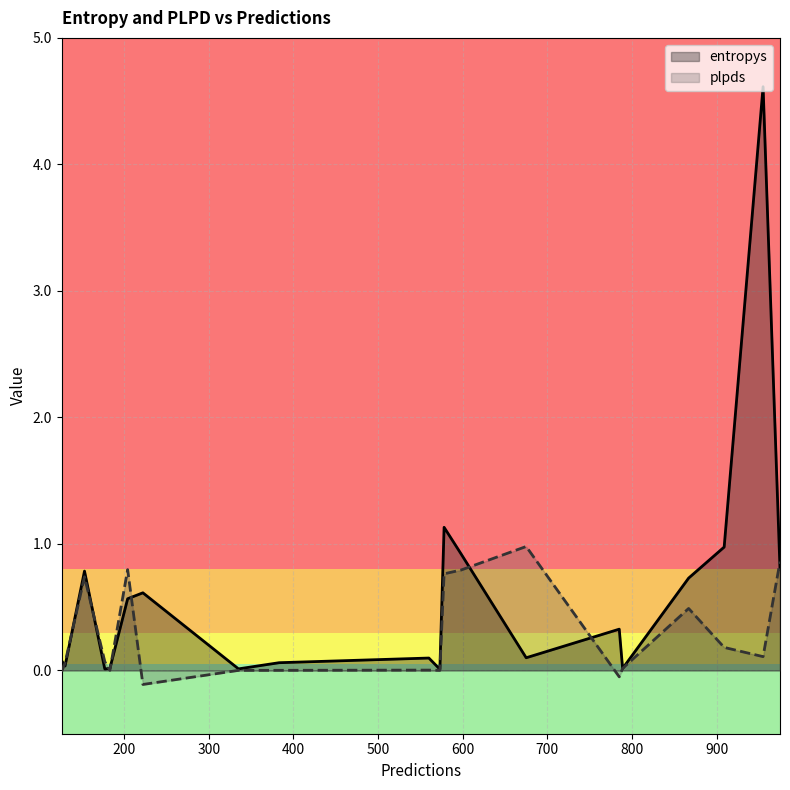

Which series has the largest total across all categories?

entropys